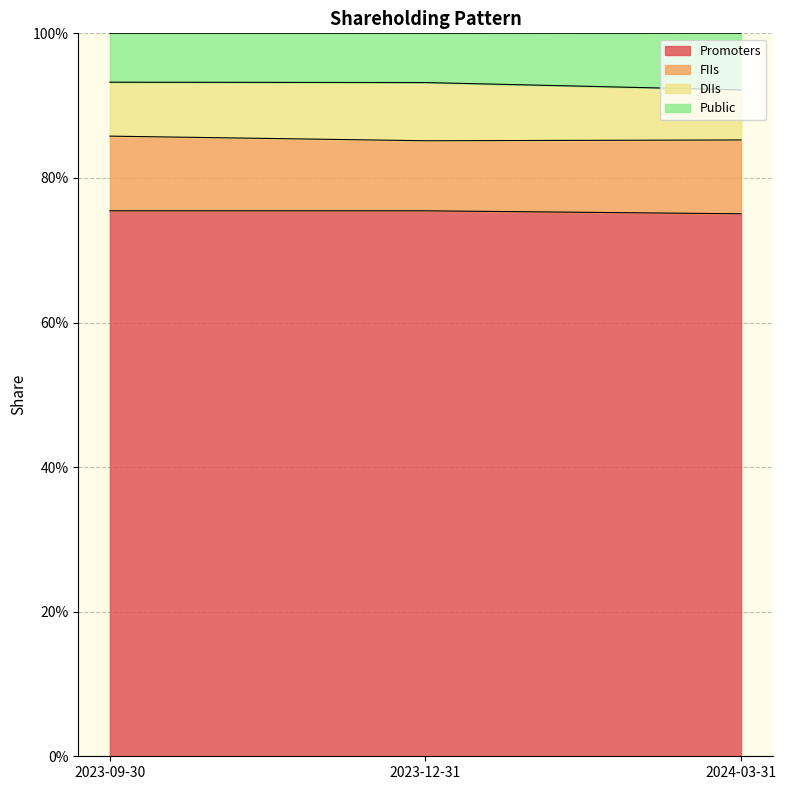

What is the label of the 2nd point from the right?

2023-12-31